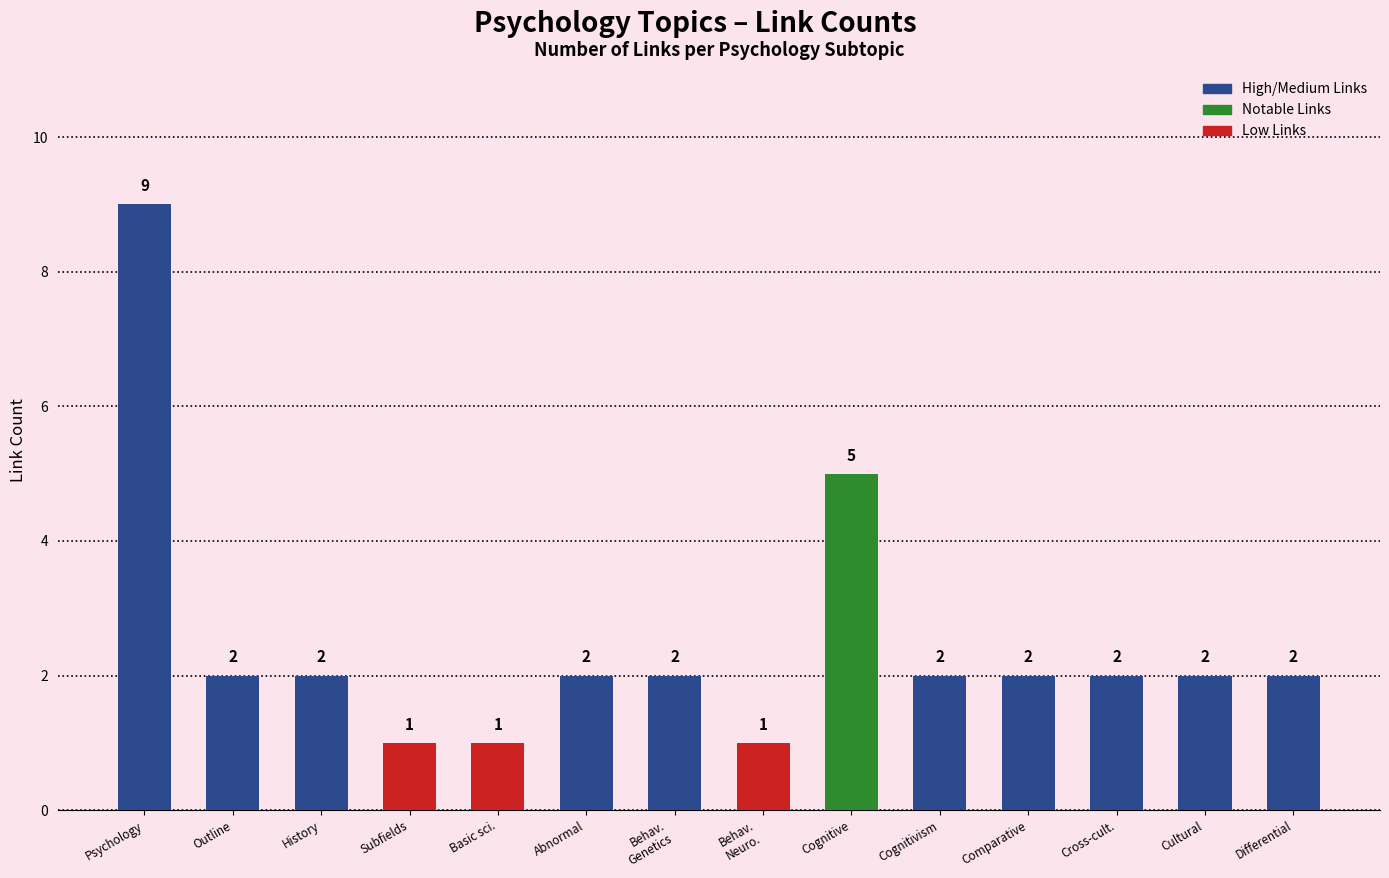

What is the label of the 5th bar from the right?

Cognitivism